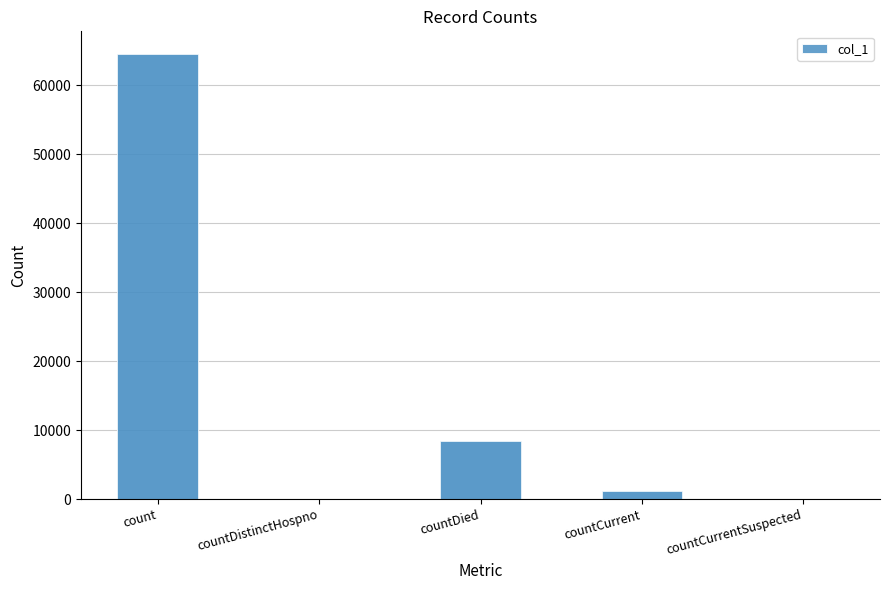

What is the difference between the maximum and minimum values?

64611